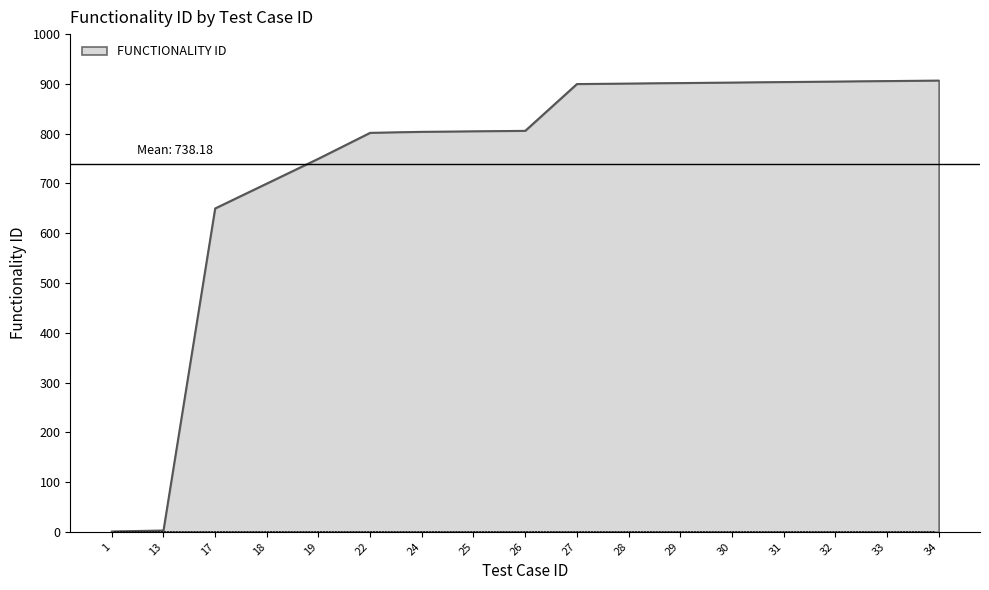

True or false: the data shows 906 at 33.

True